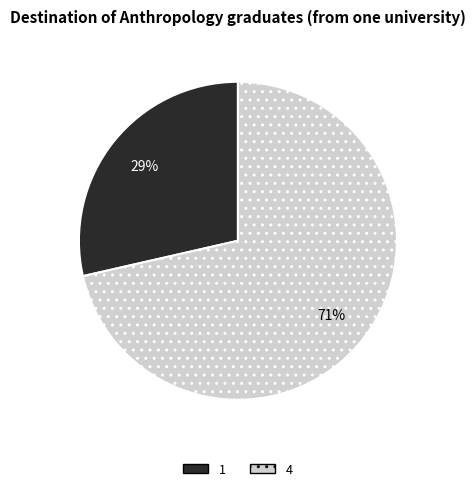

Is it true that 1 is 29% of the pie?

True